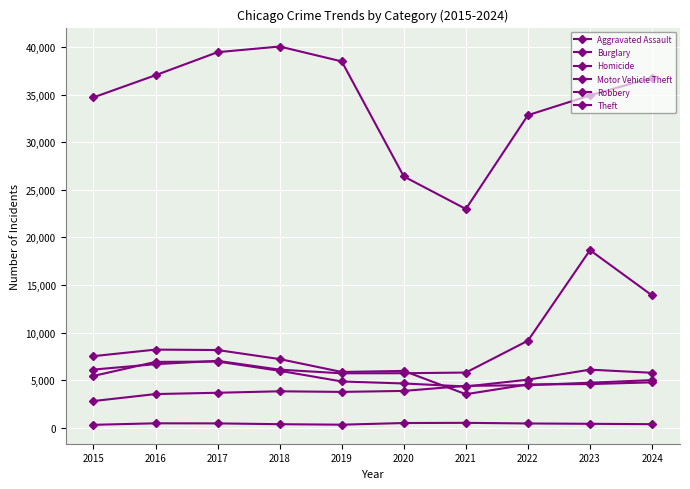

What is the average value of the Theft series?

34370